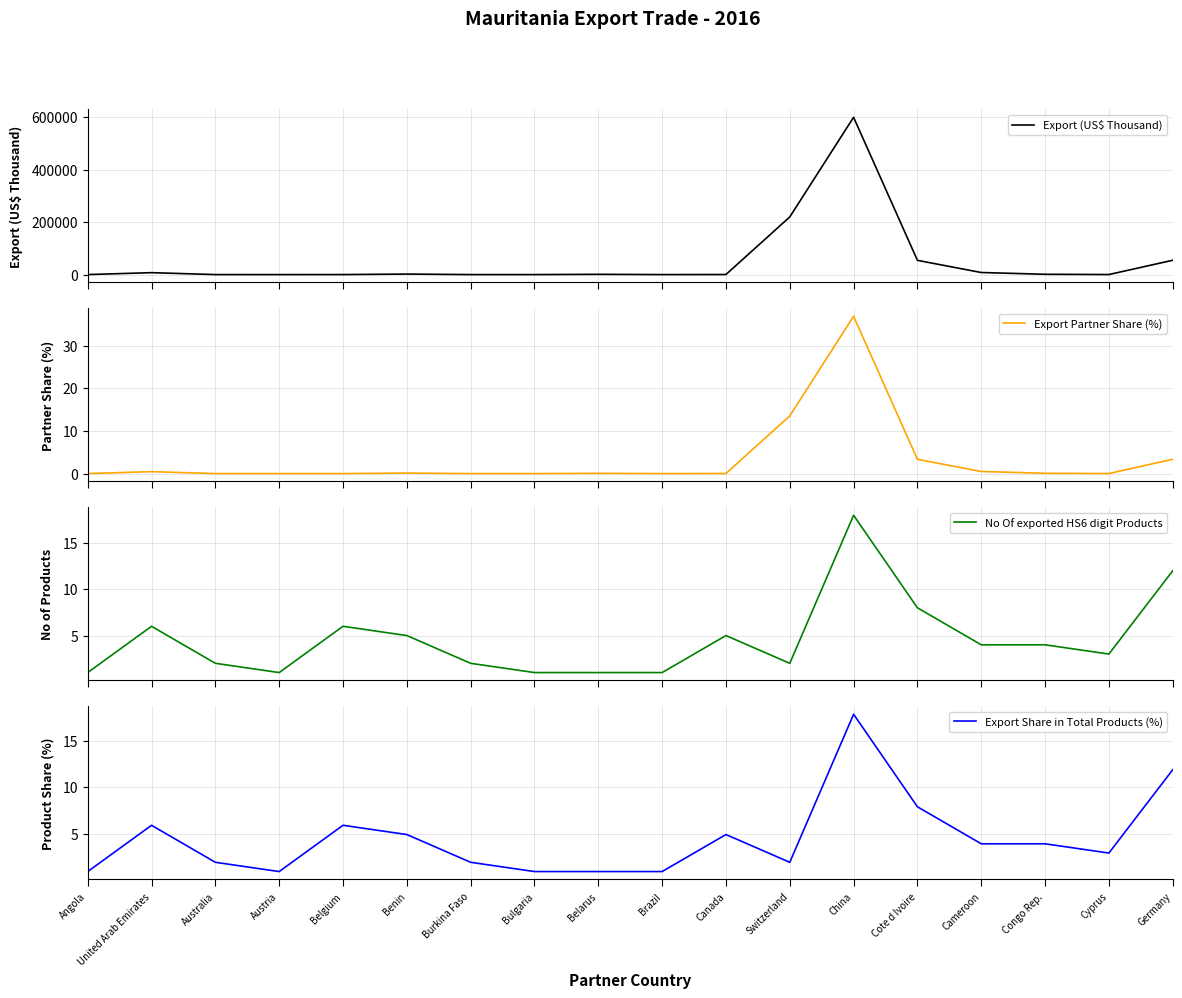

Where is the first local minimum for Export (US$ Thousand)?

Austria